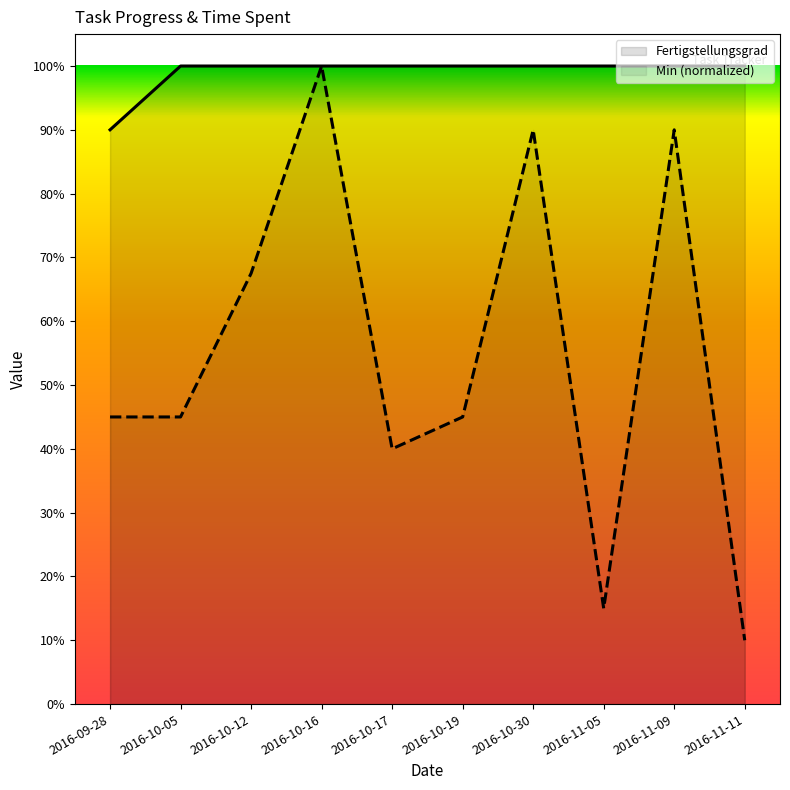

What are all the series names shown in the legend?

Fertigstellungsgrad, Min (normalized)